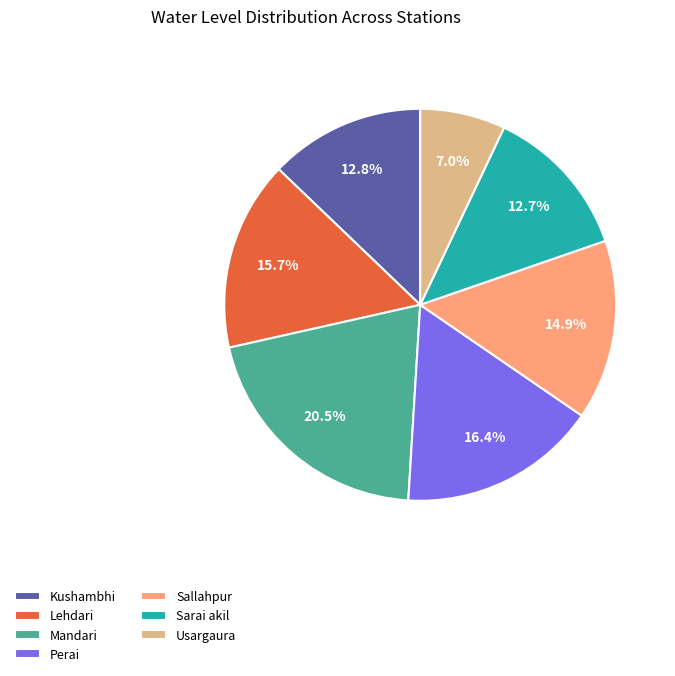

To the nearest percent, what is the average slice percentage?

14%